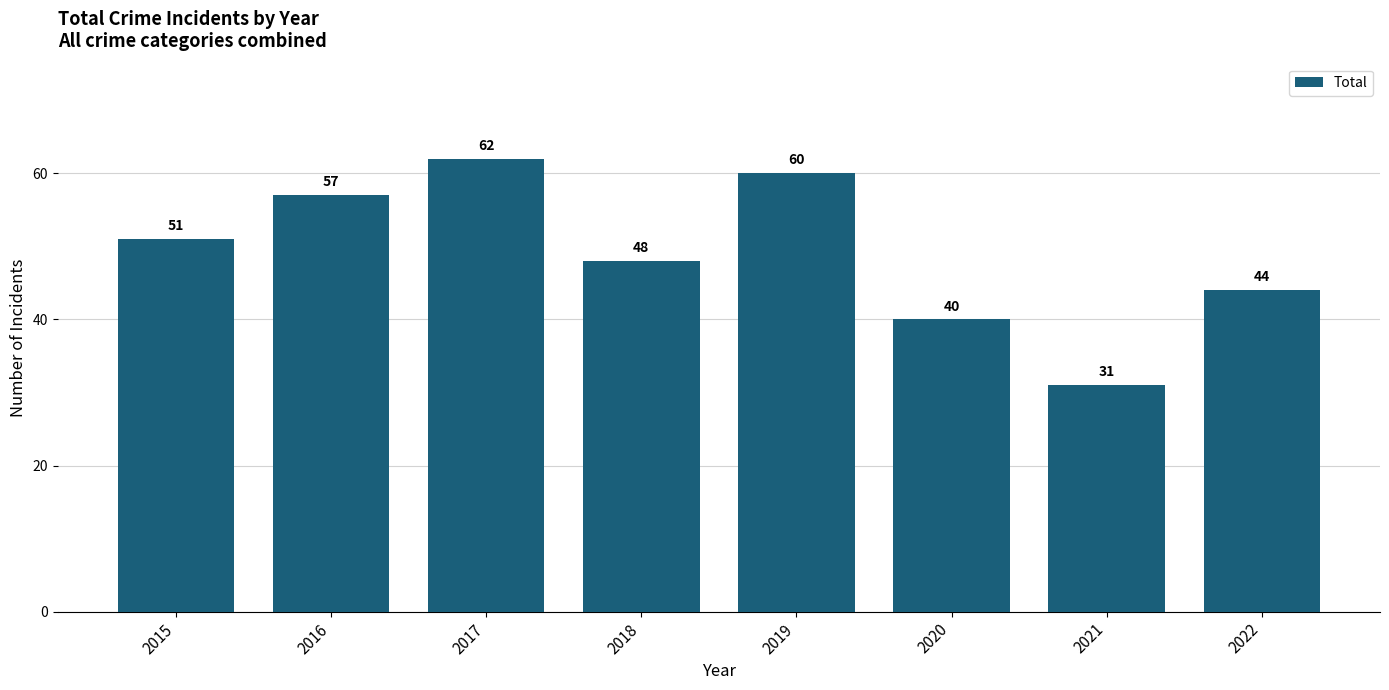

What is the minimum value shown in the chart?

31